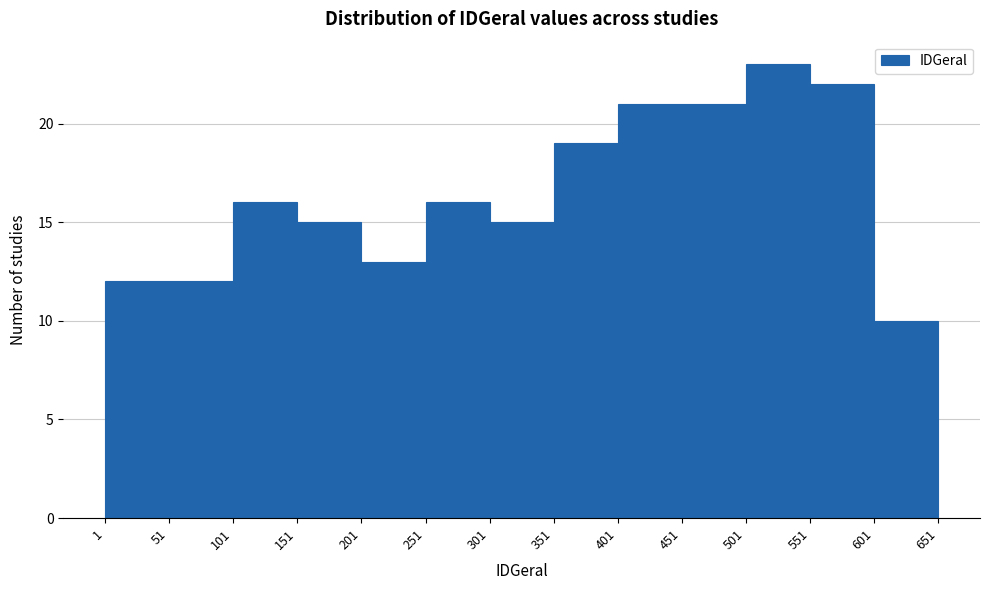

Reading left to right, transcribe this chart: for each bar, give the range it covers on the x-axis and its height. The values are not printed on the chart, so give them approximately, as read against the axis.

1 to 51: 12
51 to 101: 12
101 to 151: 16
151 to 201: 15
201 to 251: 13
251 to 301: 16
301 to 351: 15
351 to 401: 19
401 to 451: 21
451 to 501: 21
501 to 551: 23
551 to 601: 22
601 to 651: 10